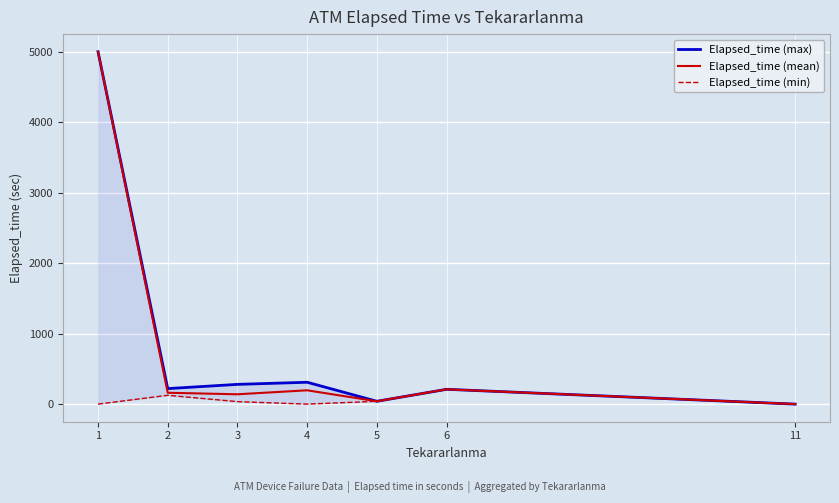

Rank the categories by Elapsed_time (max) value from highest to lowest.

1, 4, 3, 2, 6, 5, 11